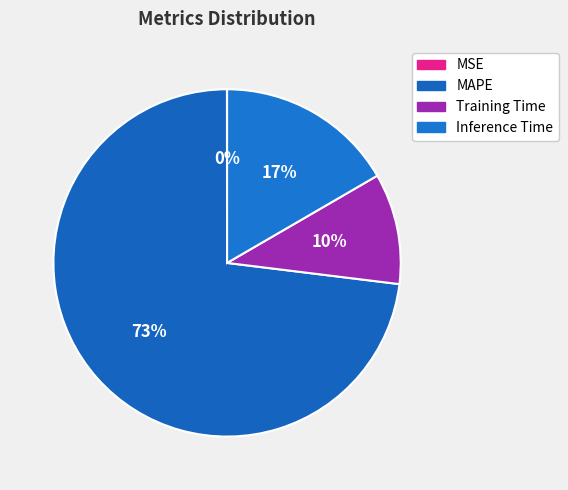

True or false: Training Time accounts for 10% of the total.

True